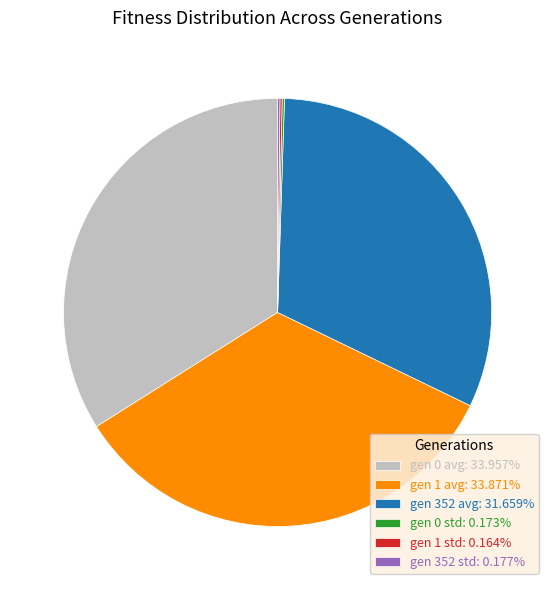

Combined, do gen 1 avg: 33.871% and gen 352 avg: 31.659% account for over 50%?

Yes